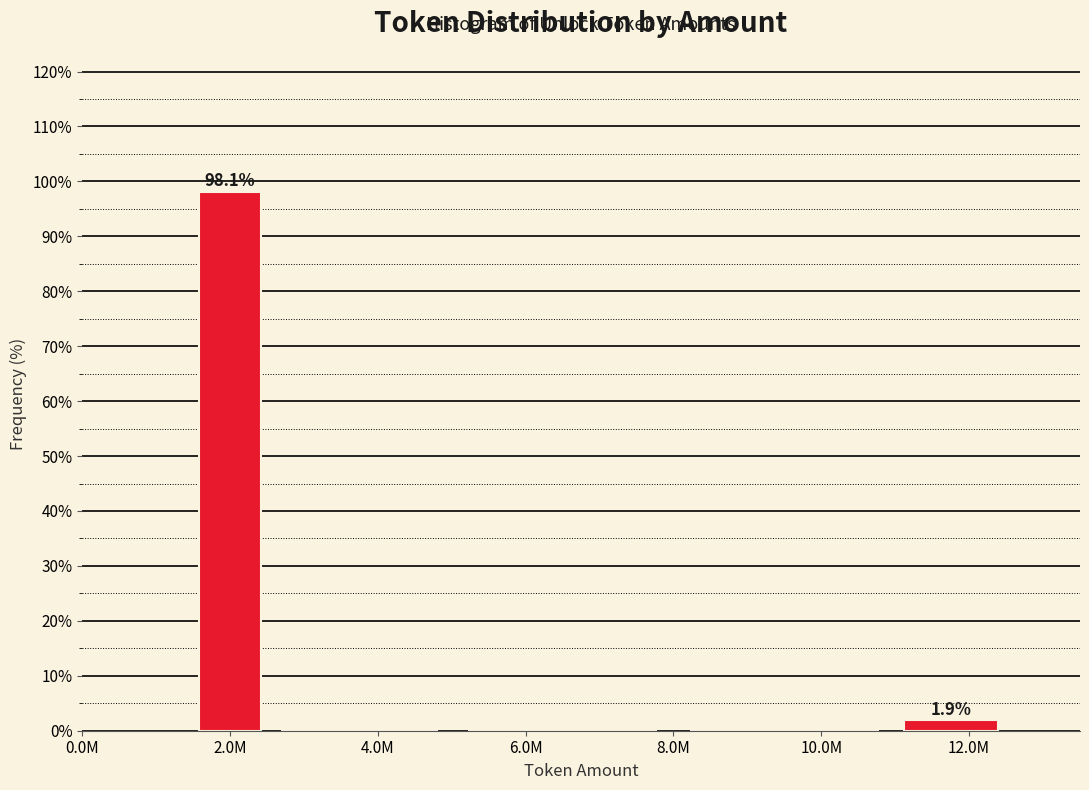

Reading left to right, list all the values displayed in this chart.

2.0M=98.1	4.0M=0.0	6.0M=0.0	10.0M=0.0	12.0M=1.9